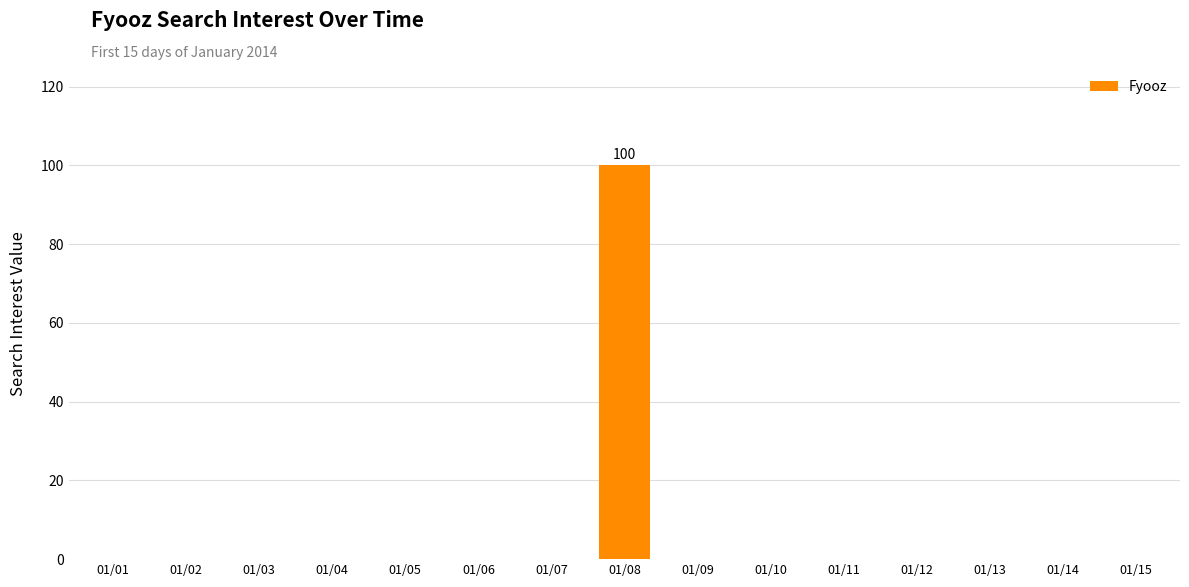

True or false: the data shows 0 at 01/05.

True